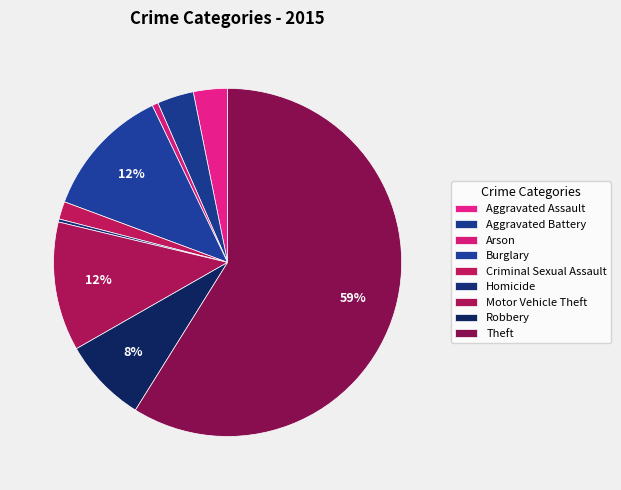

What is the ratio of the value at Homicide to the value at Criminal Sexual Assault?

0.2